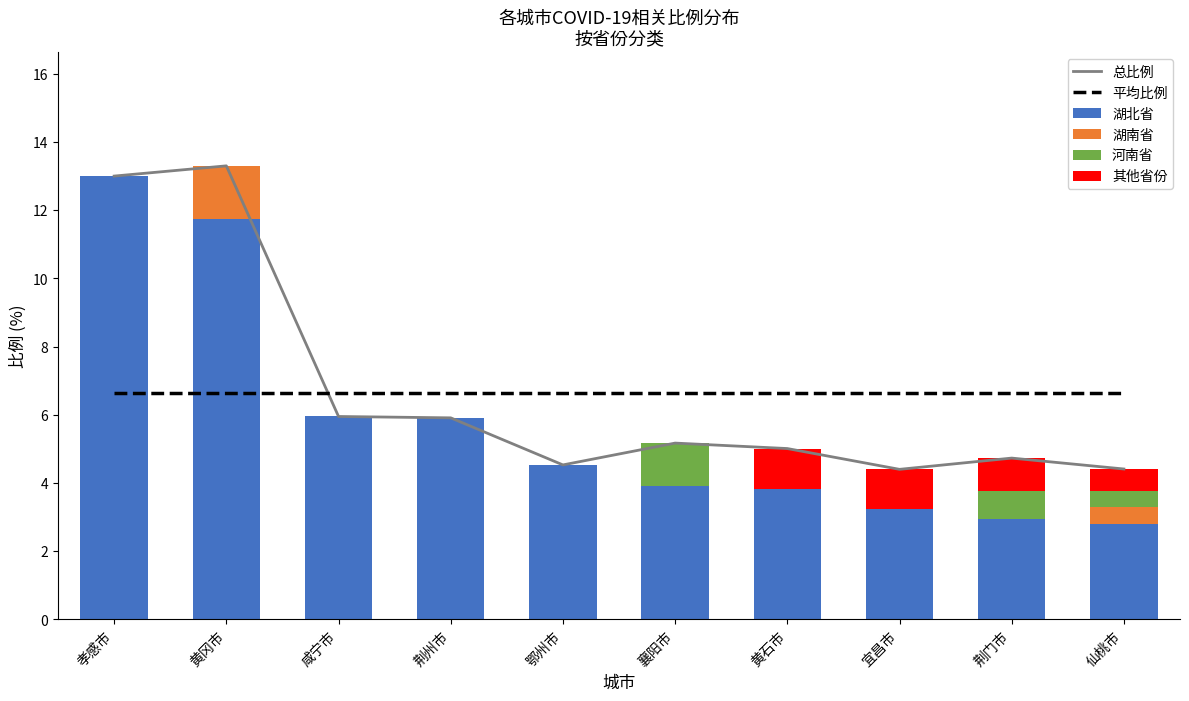

Is it true that 总比例 equals 5.0 at 黄石市?

True